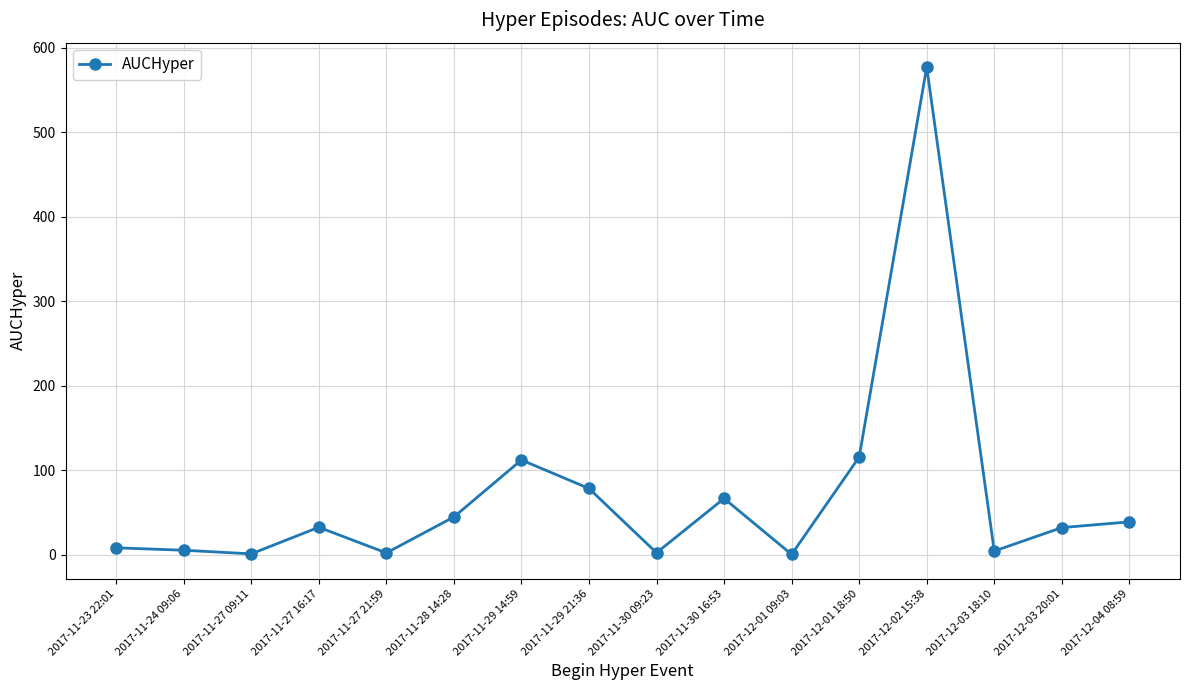

True or false: there are more than 2 points higher than both neighbors.

True